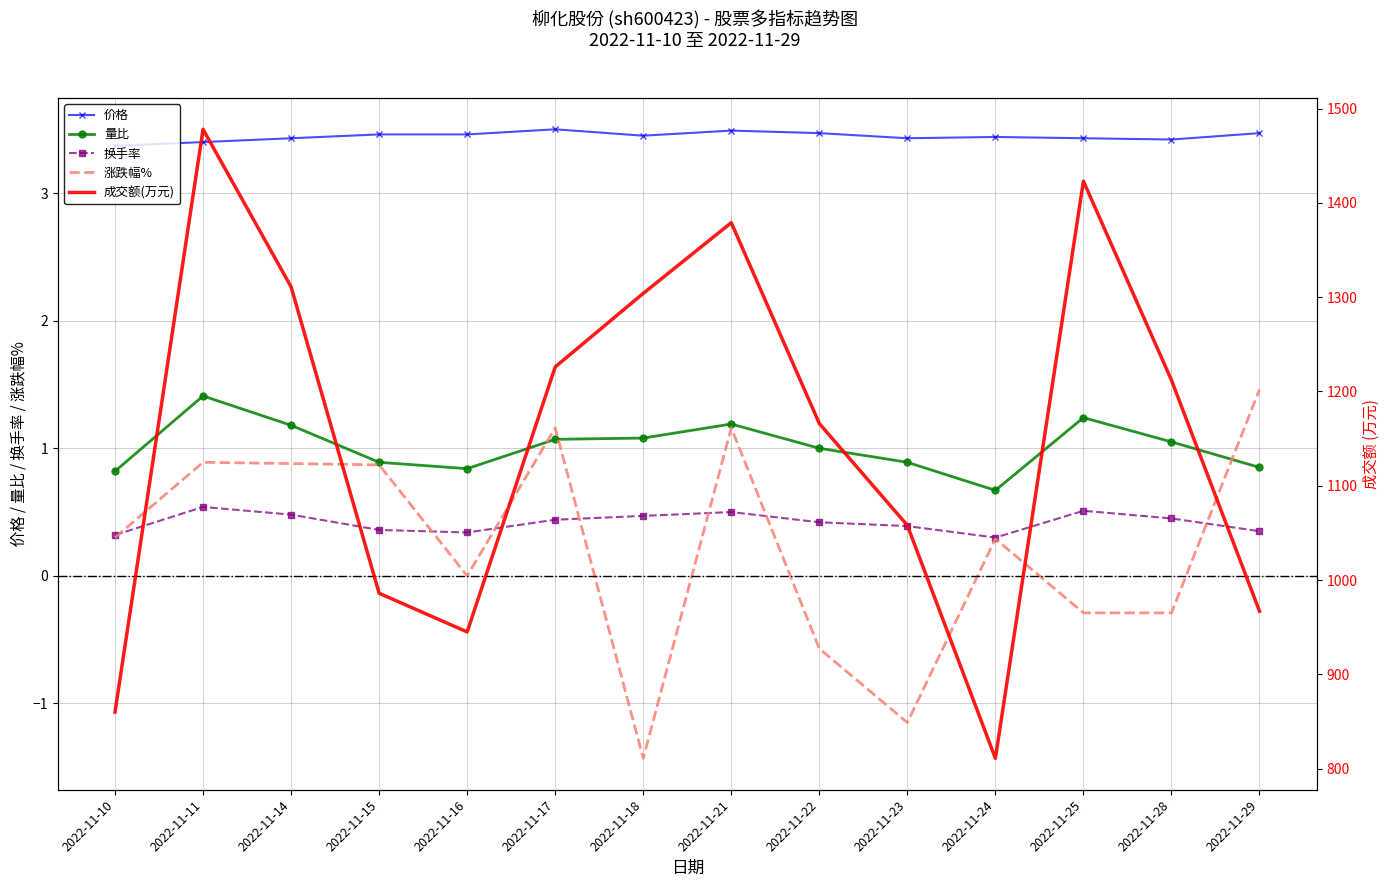

True or false: 涨跌幅% has a value of -0.5 at 2022-11-28.

False